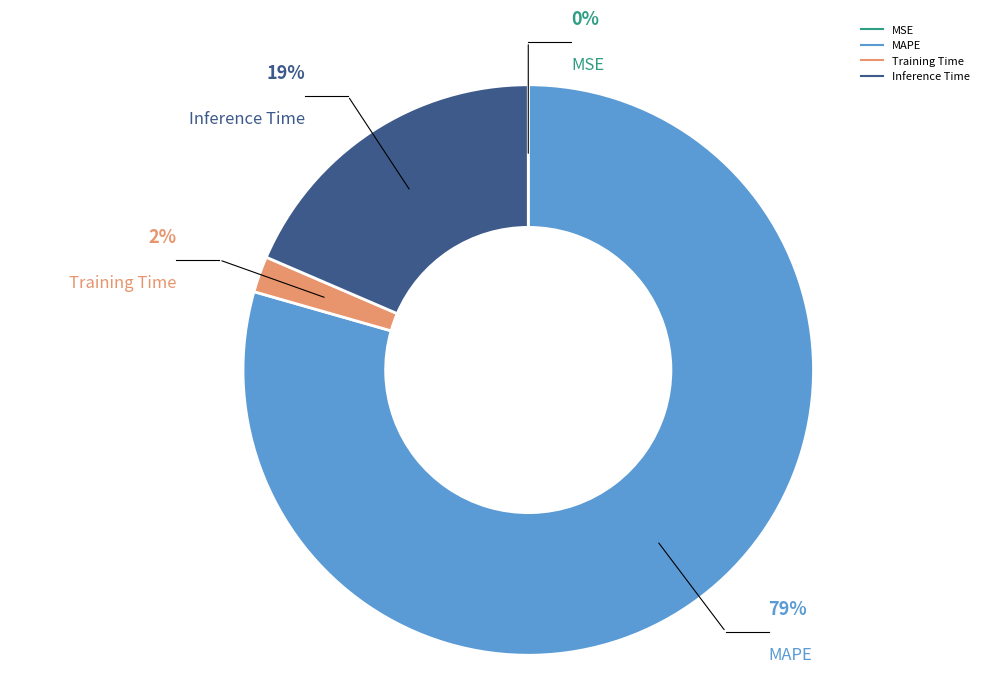

Is there a majority slice in this chart?

Yes